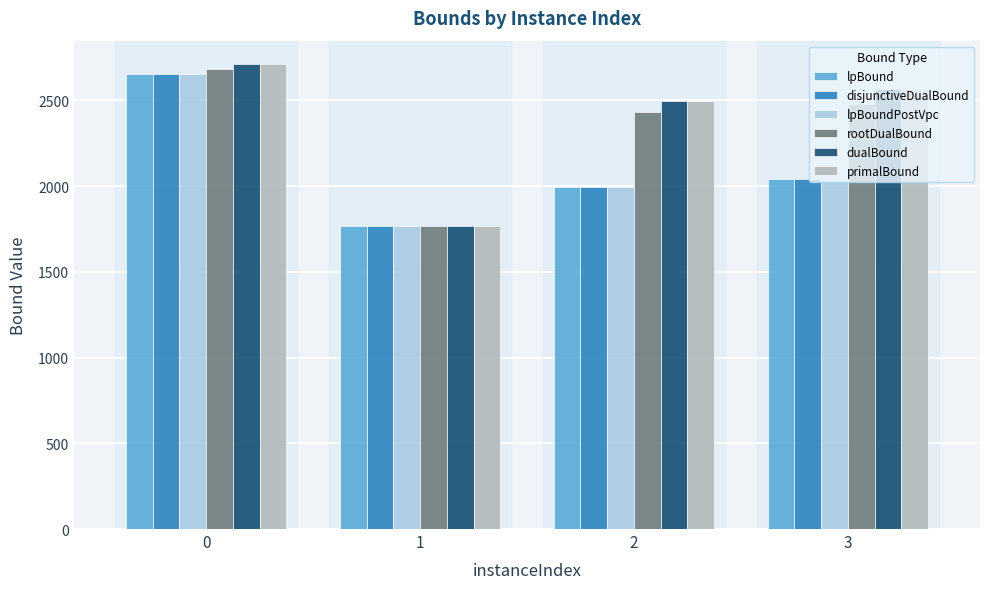

What is the spread (max minus min) of values at 3?

519.5